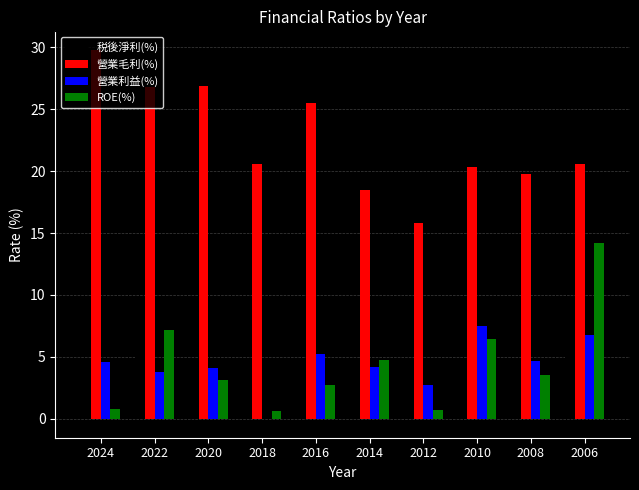

At which label is 營業利益(%) closest to 3?

2012